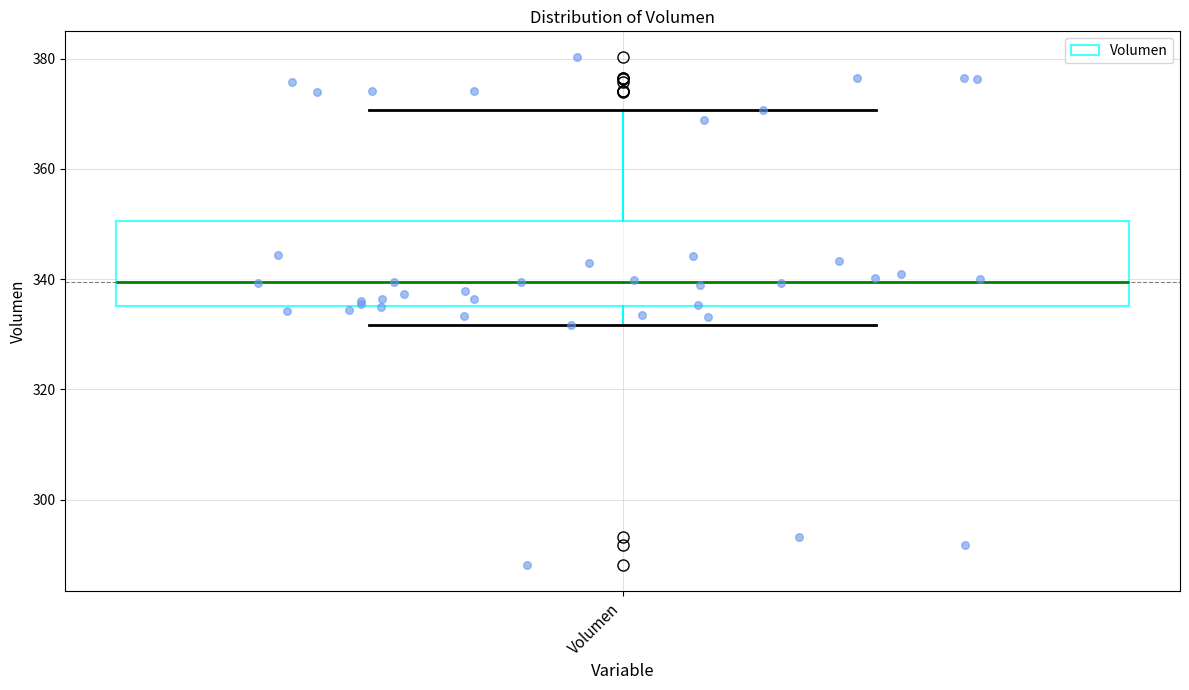

Transcribe this box plot: give where the median line is, the range the box spans, and where the two whiskers end, as read against the y-axis. The values are not printed on the chart, so give them approximately, as read against the axis.

median 340, box 336 to 350, whiskers 332 to 370